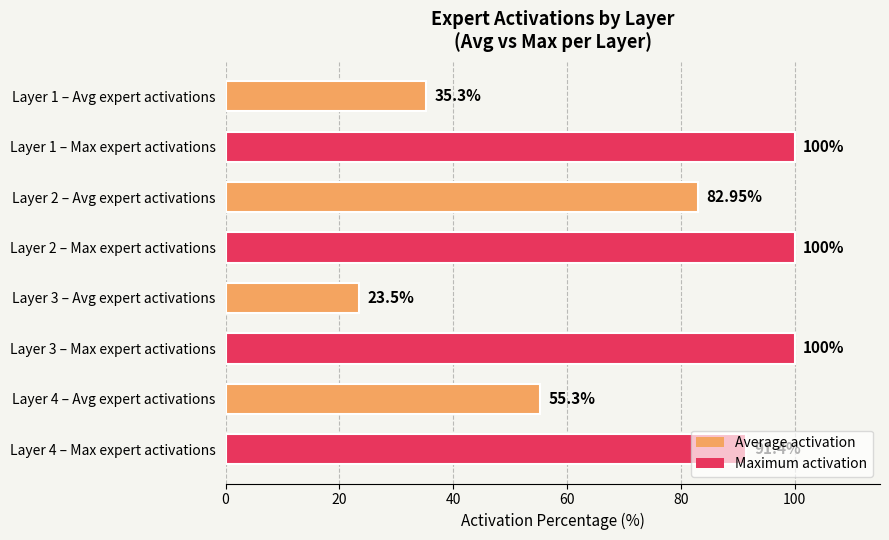

What is the sum of all values?

588.5